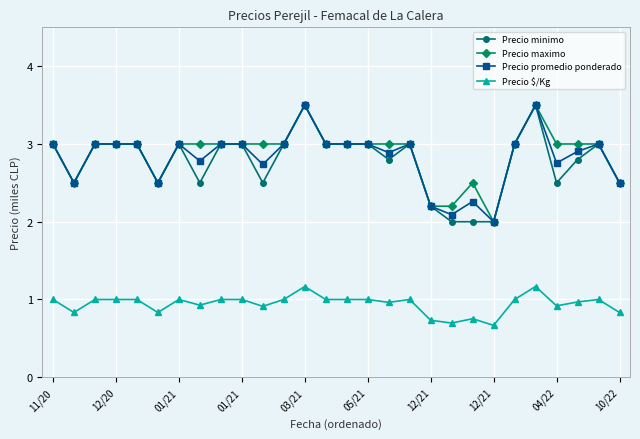

True or false: Precio promedio ponderado and Precio $/Kg cross at least once.

False